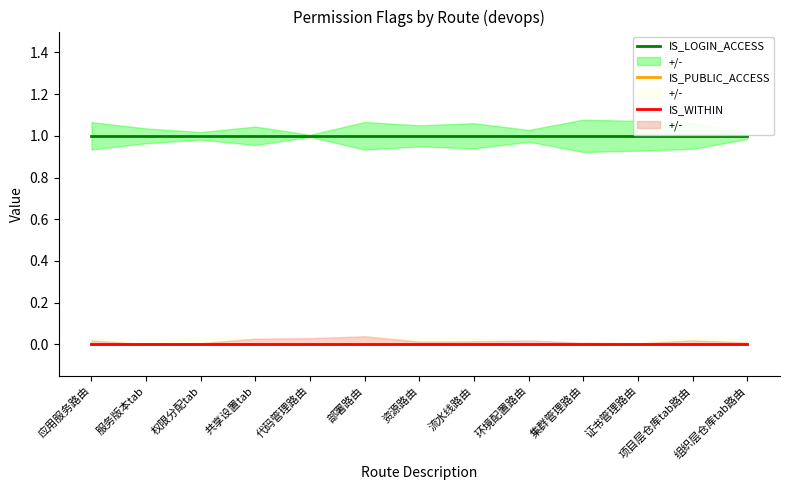

Is the value of IS_WITHIN at 共享设置tab greater than the value of IS_LOGIN_ACCESS at 证书管理路由?

No